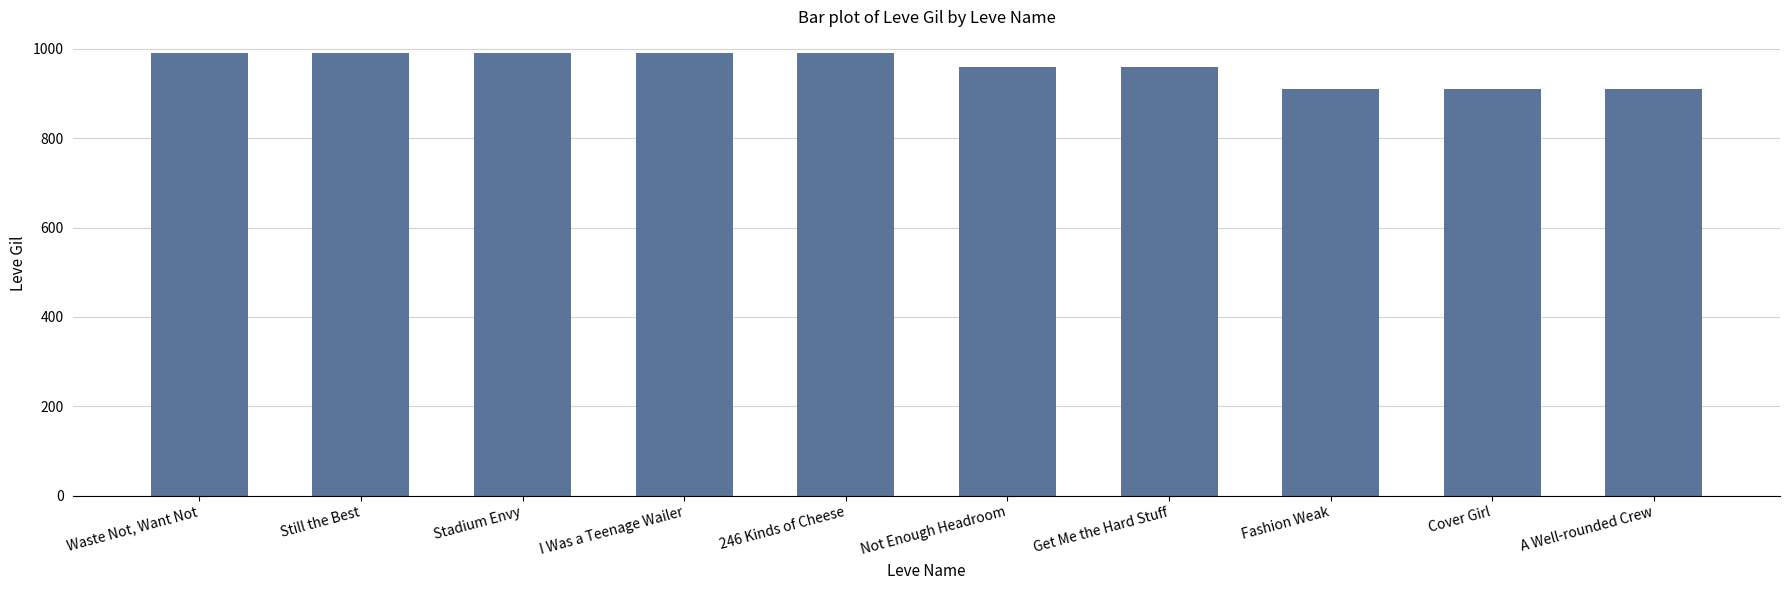

What is the label of the 2nd bar from the right?

Cover Girl